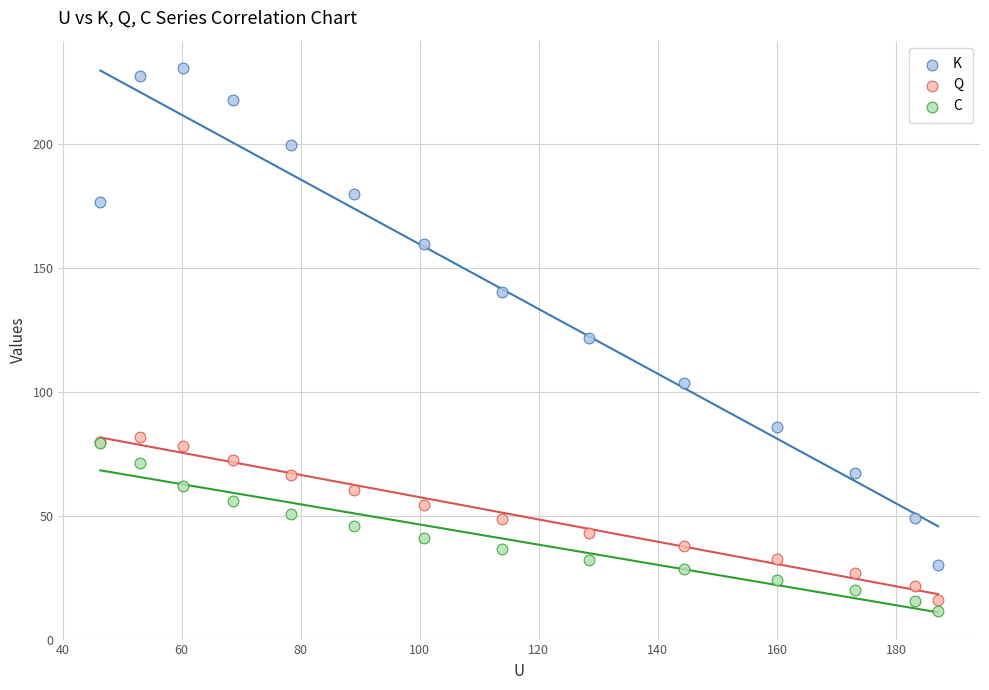

Which series reaches the minimum Y coordinate?

C